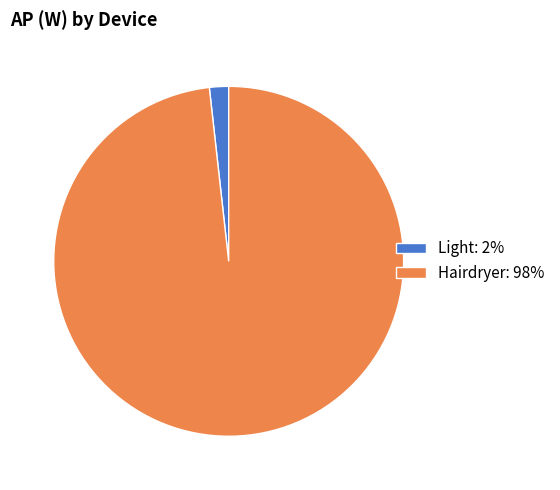

Which has a higher value, Hairdryer or Light?

Hairdryer